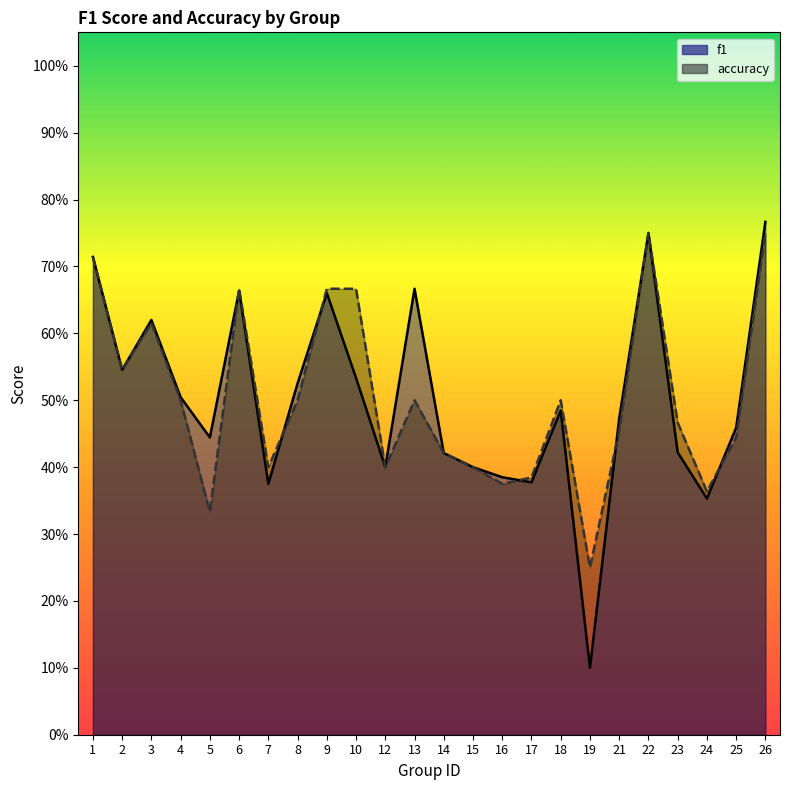

What is the average value of the accuracy series?

0.5